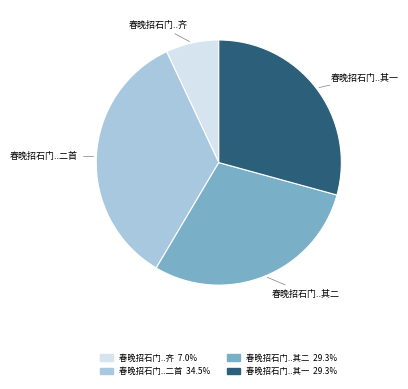

Which slice is the smallest?

春晚招石门..齐